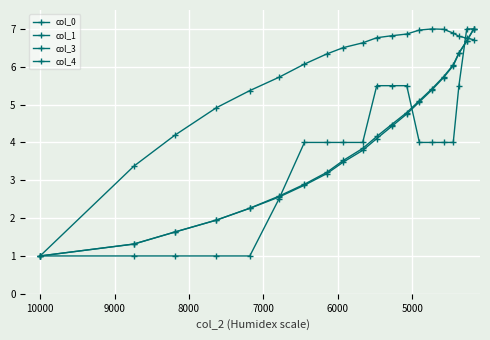

Count the number of data series in this chart.

4